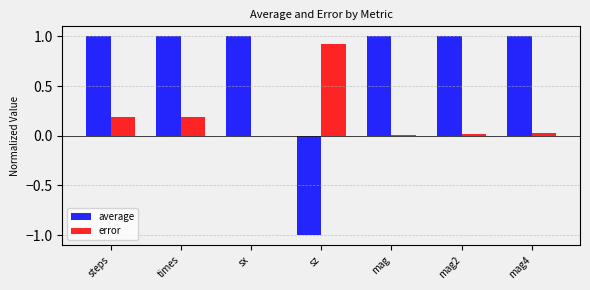

Which series has the largest total across all categories?

average